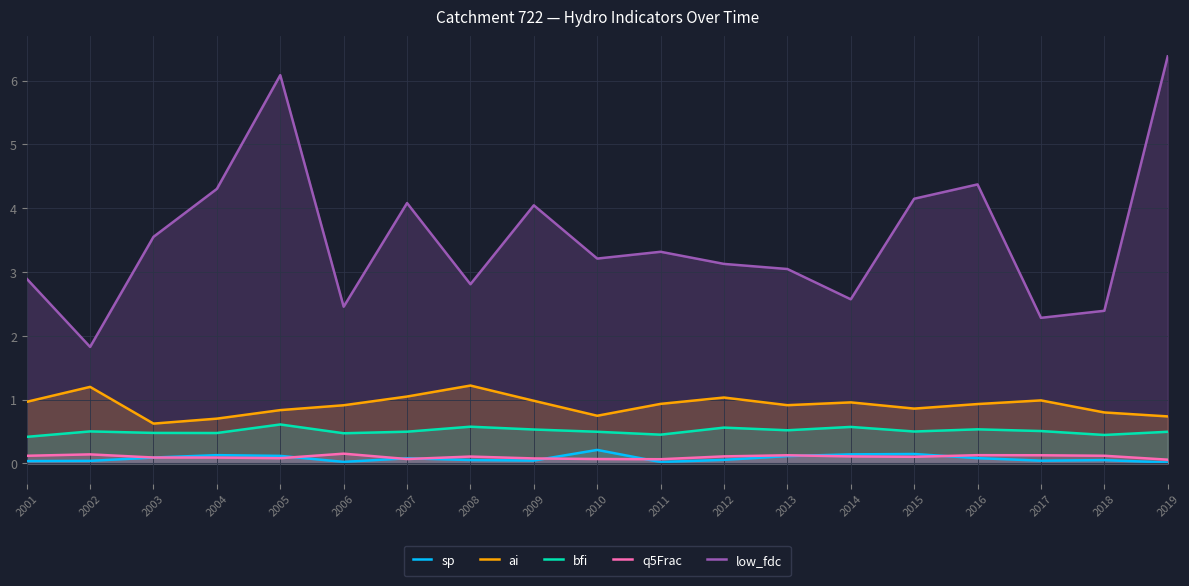

True or false: bfi and low_fdc intersect in this chart.

False